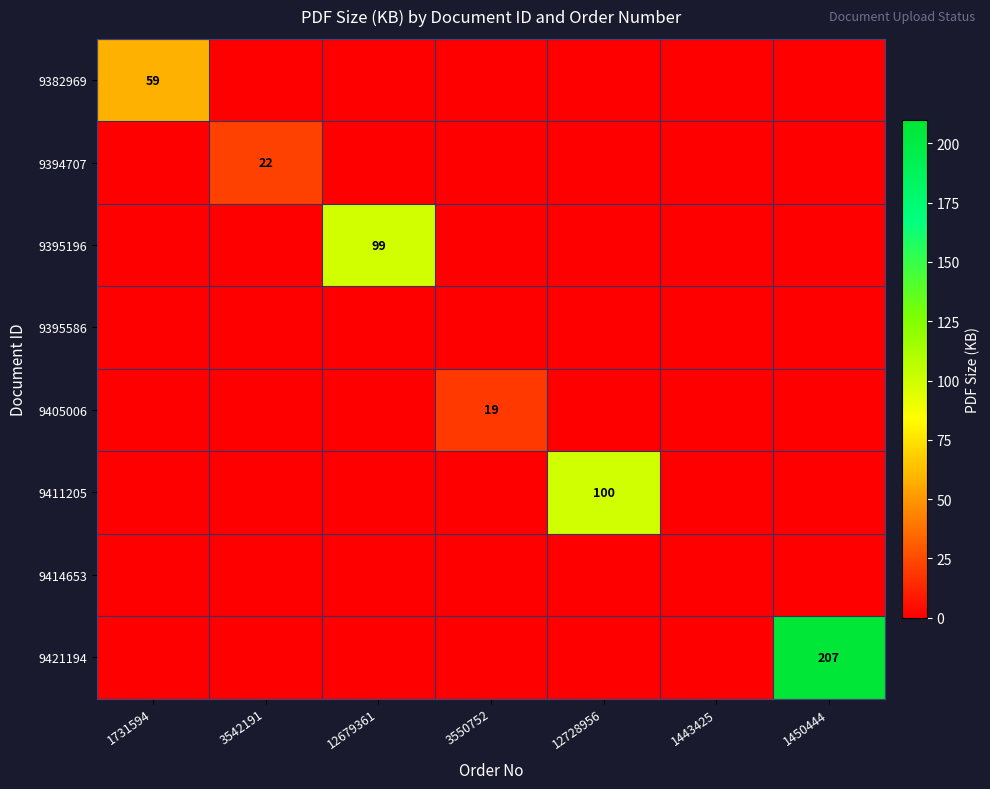

The 9395196 series shows 130 at 12679361. True or false?

False